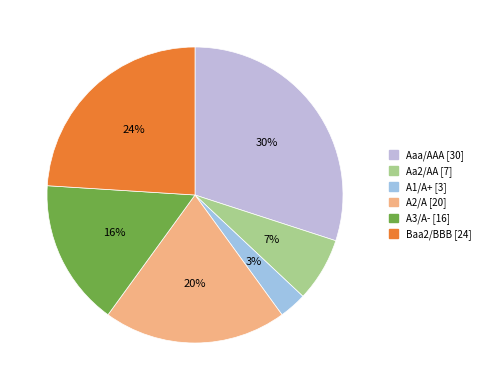

What portion of the pie excludes A3/A-?

84.0%